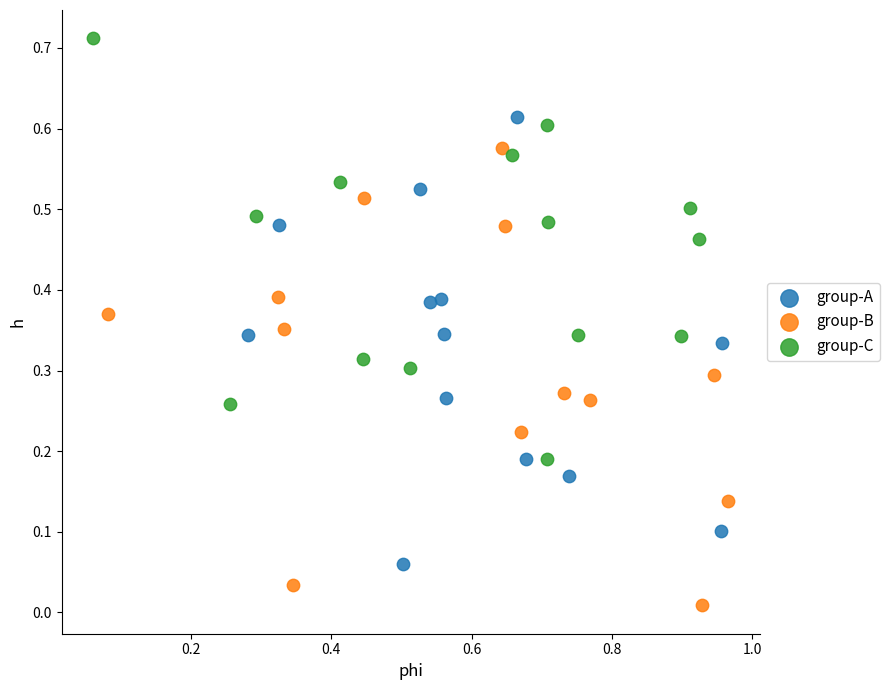

Which series reaches the maximum Y coordinate?

group-C